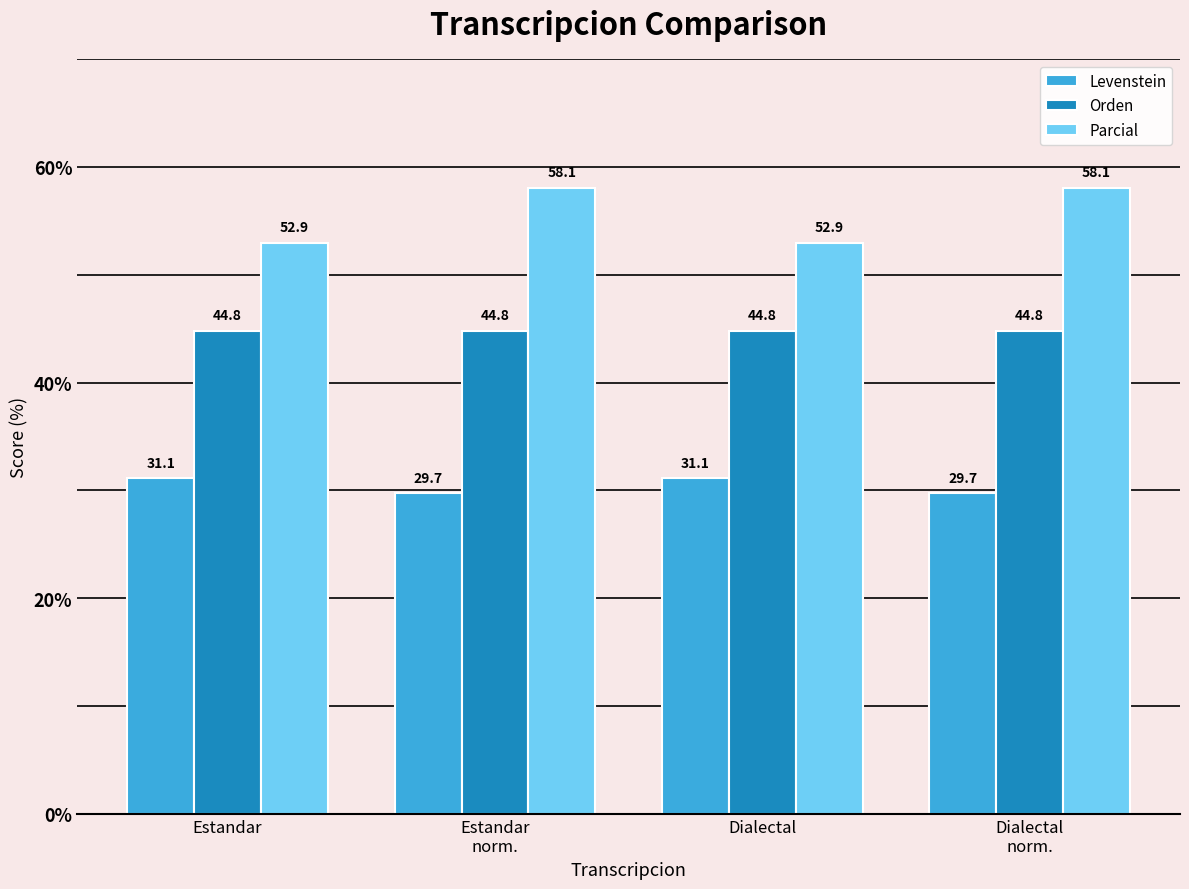

Rank the series by their maximum value, from lowest to highest.

Levenstein, Orden, Parcial